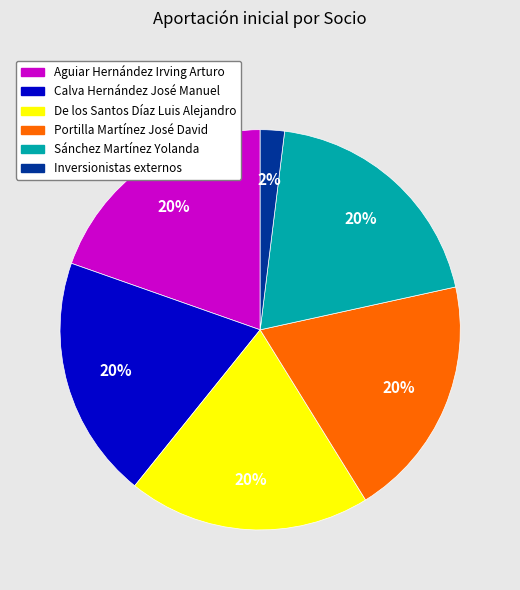

What is the smallest slice in the pie chart?

Inversionistas externos